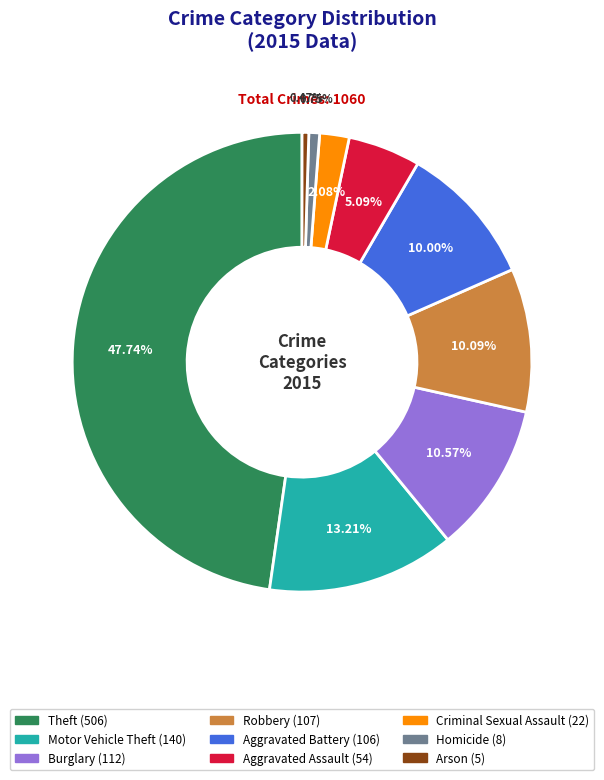

To the nearest percent, what portion does Burglary represent?

11%